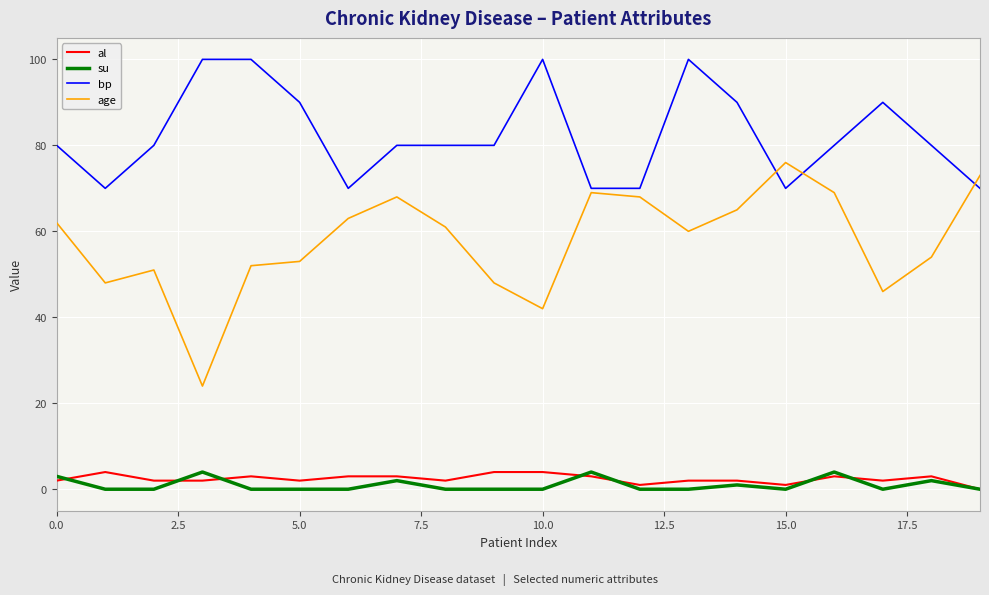

At how many categories does at least one series exceed 72?

16